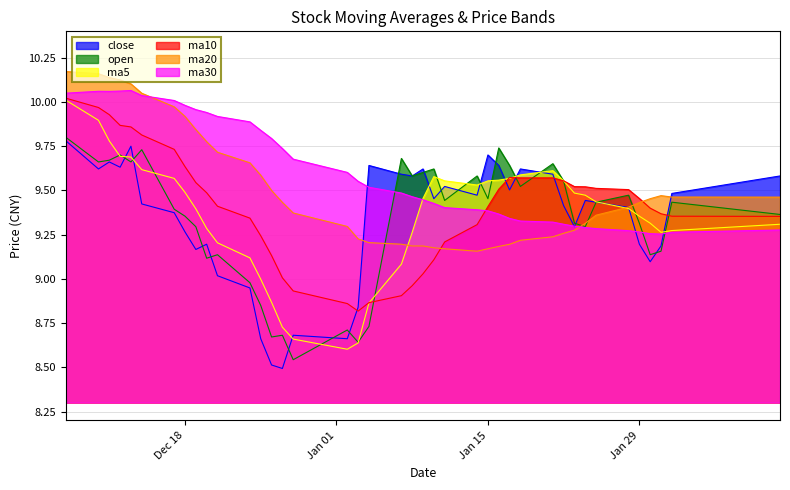

Which series has the largest range (max minus min)?

ma5